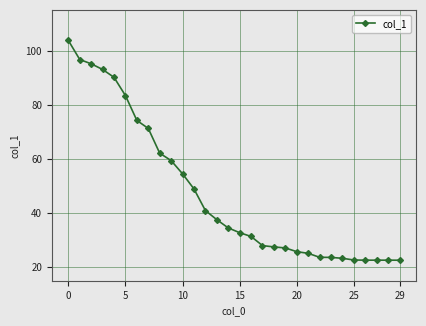

What is the difference between the second highest and second lowest values?

74.1